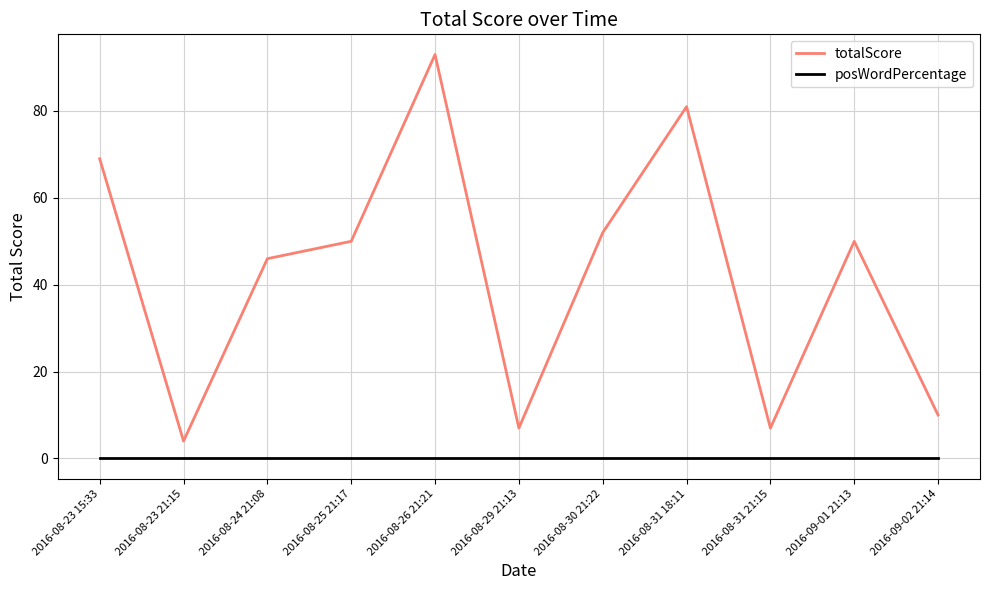

Reading left to right, what are all the values shown in this chart?

totalScore: 2016-08-23 15:33=69	2016-08-23 21:15=4	2016-08-24 21:08=46	2016-08-25 21:17=50	2016-08-26 21:21=93	2016-08-29 21:13=7	2016-08-30 21:22=52	2016-08-31 18:11=81	2016-08-31 21:15=7	2016-09-01 21:13=50	2016-09-02 21:14=10
posWordPercentage: 2016-08-23 15:33=0	2016-08-23 21:15=0	2016-08-24 21:08=0	2016-08-25 21:17=0	2016-08-26 21:21=0	2016-08-29 21:13=0	2016-08-30 21:22=0	2016-08-31 18:11=0	2016-08-31 21:15=0	2016-09-01 21:13=0	2016-09-02 21:14=0